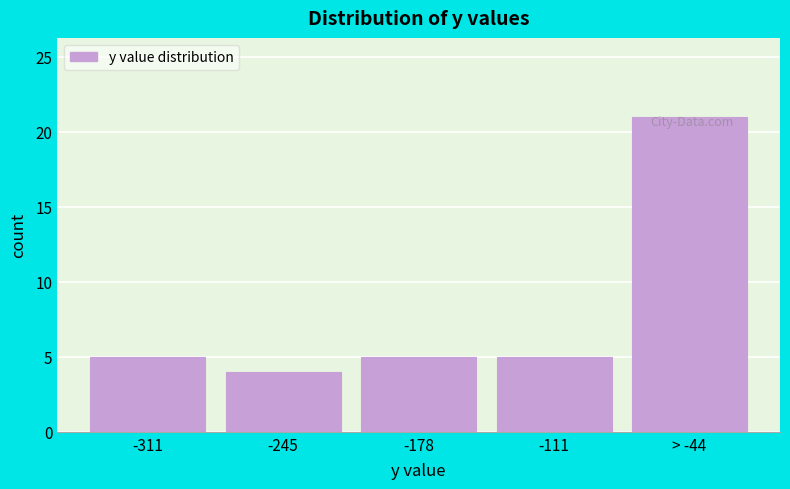

The chart shows a value of 5 at -178. True or false?

True